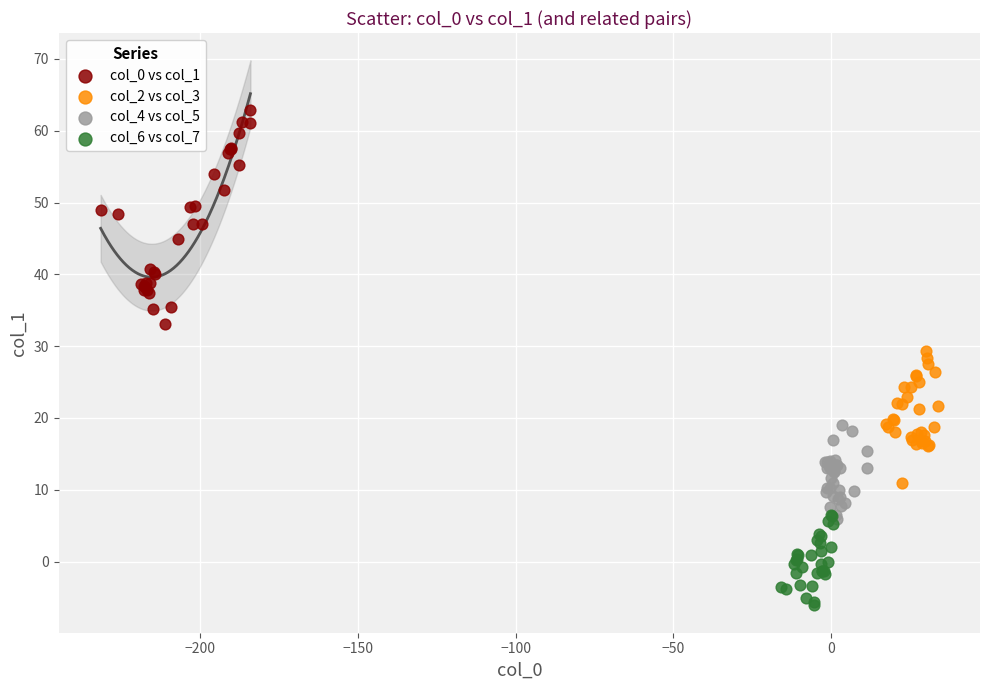

Which series reaches the minimum Y coordinate?

col_6 vs col_7